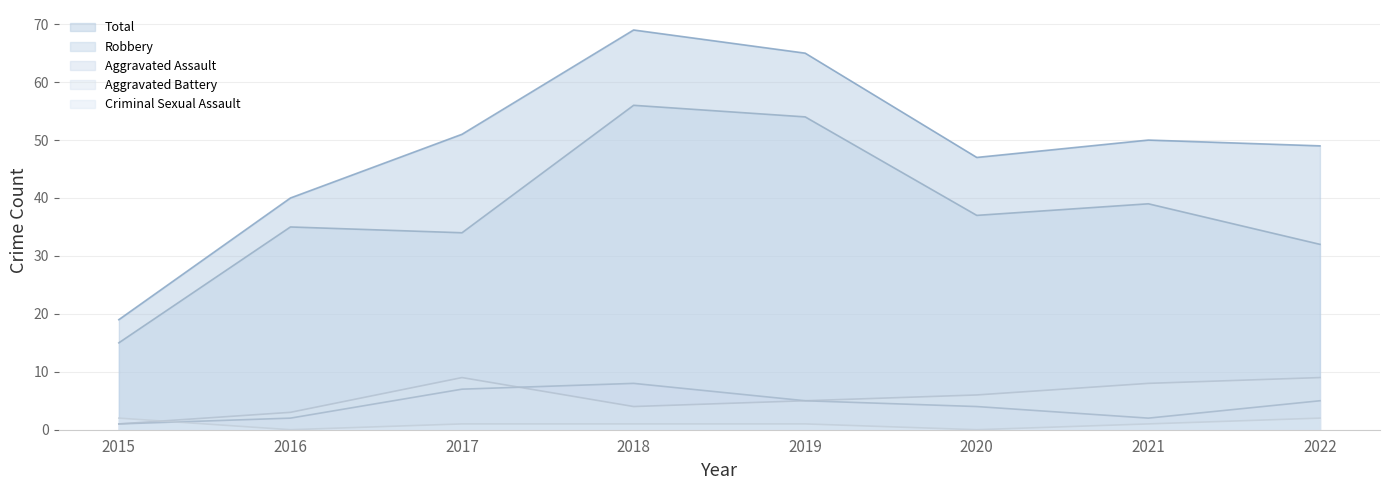

What is the value of the Robbery point at the 6th from the left?

37